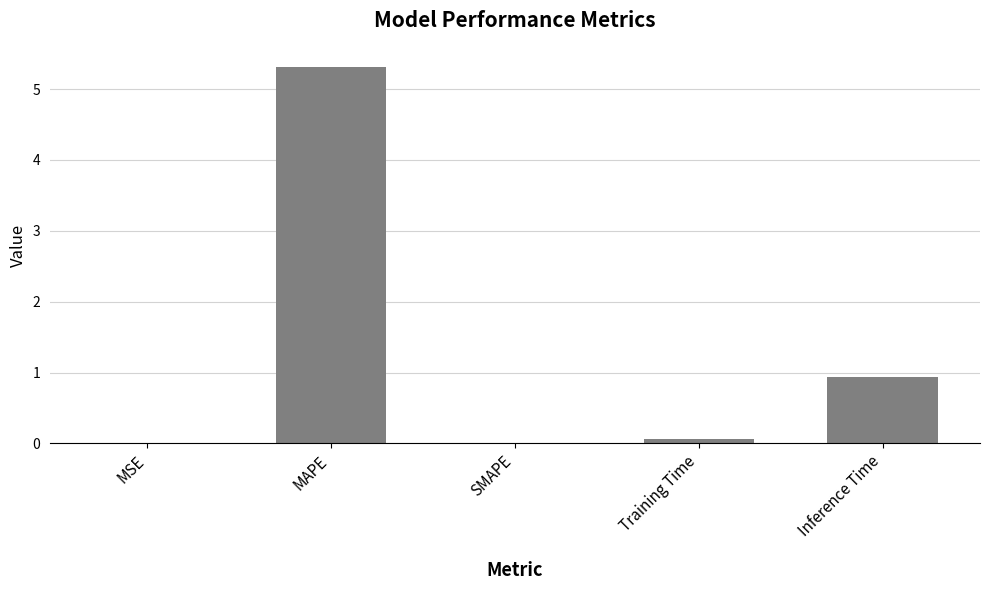

What is the sum of all values?

6.3